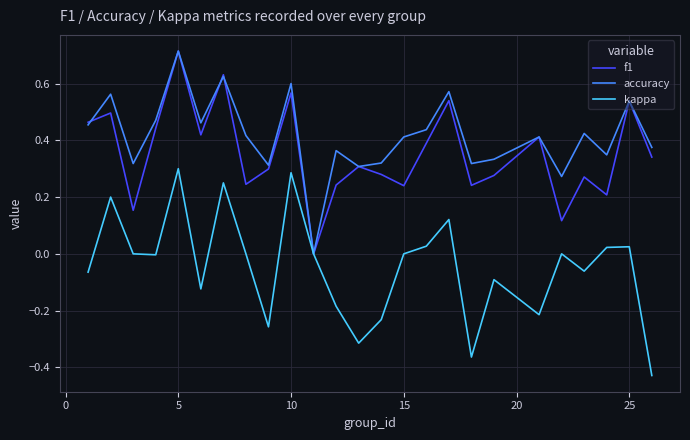

Is this an area chart (filled region under the line)?

No